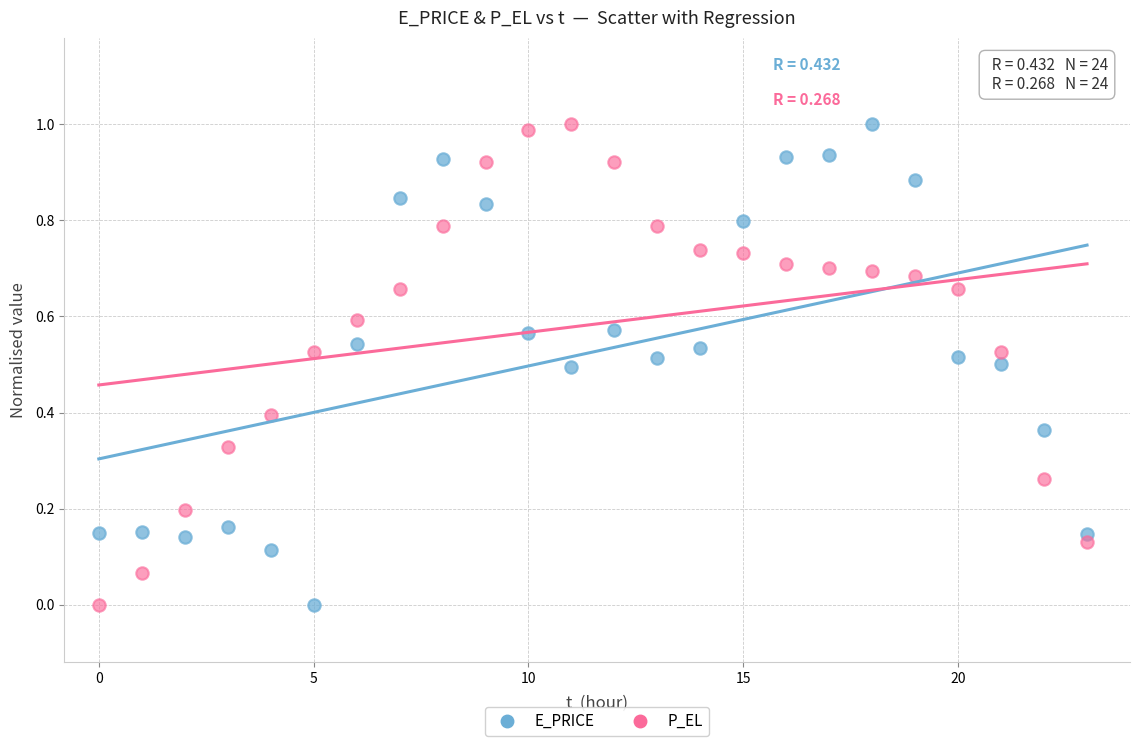

Across all data points, what is the range of Y values (max minus min)?

1.0